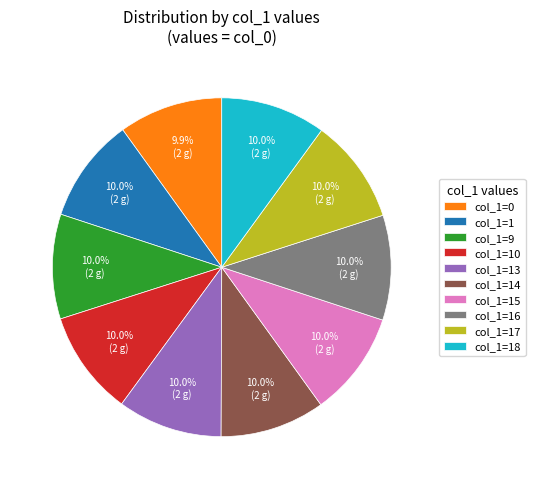

Count the number of slices in the pie.

10